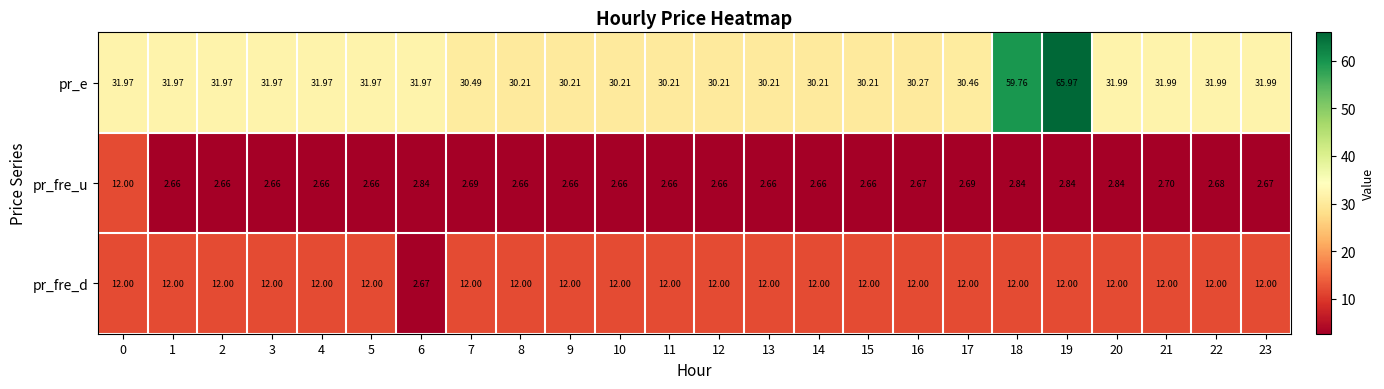

List the series in order of their overall mean, lowest first.

pr_fre_u, pr_fre_d, pr_e